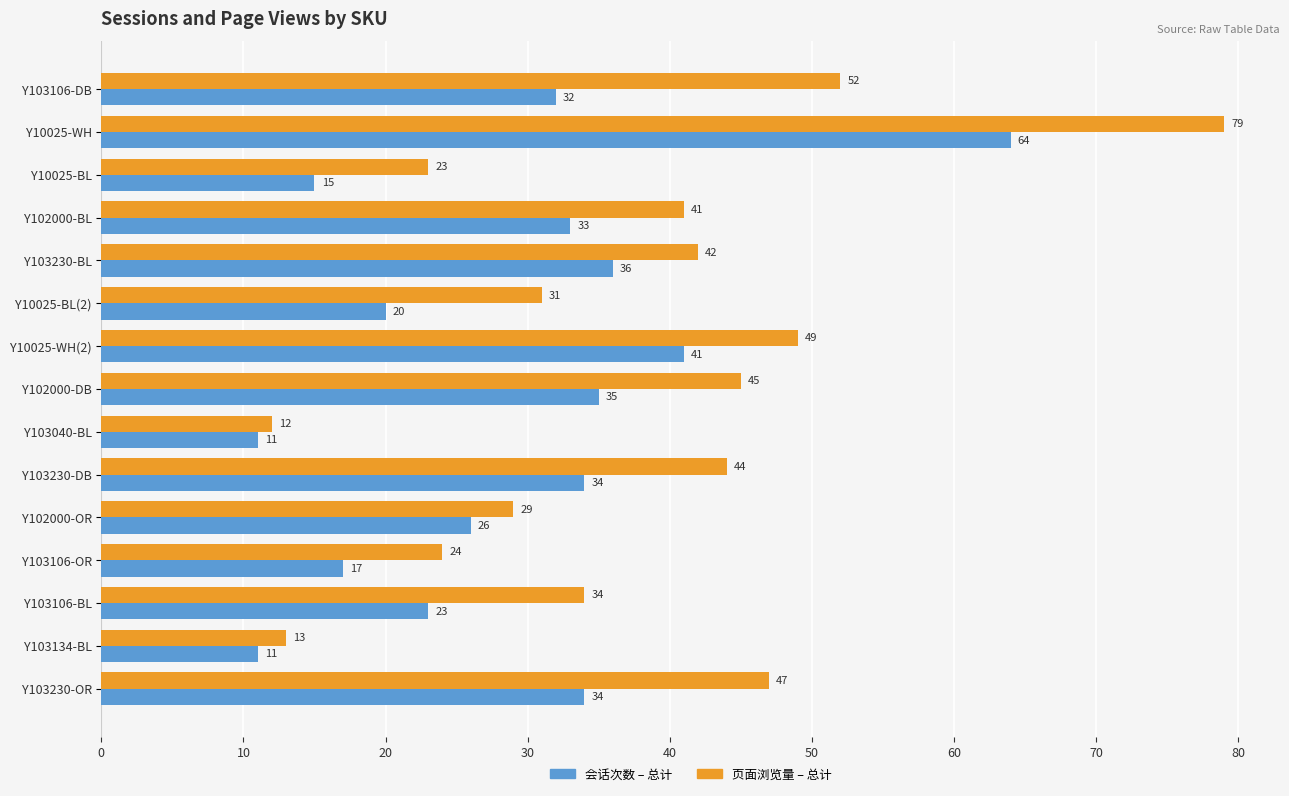

Rank the series by their average value, from highest to lowest.

页面浏览量 – 总计, 会话次数 – 总计